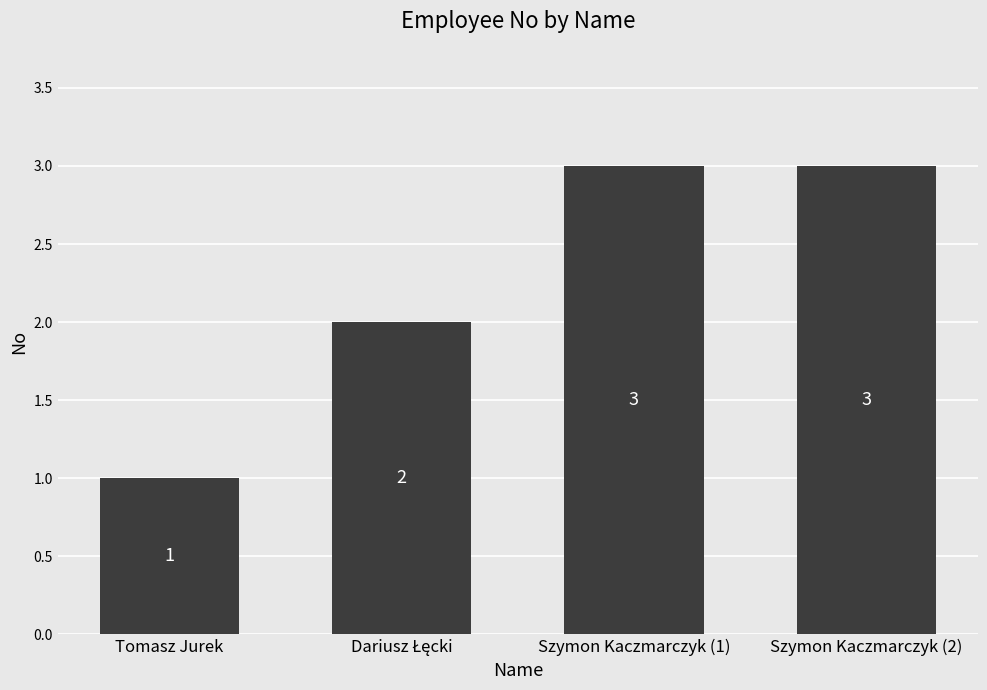

What is the average value?

2